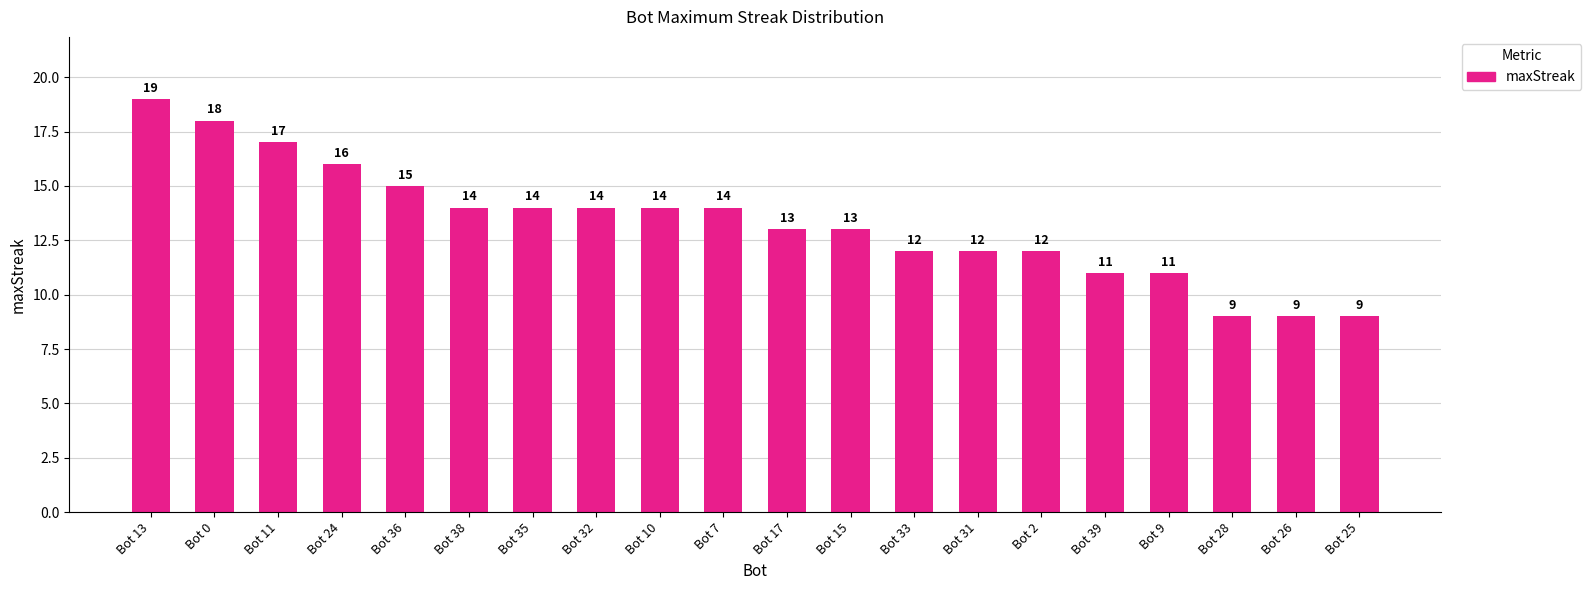

True or false: the data shows 20 at Bot 33.

False